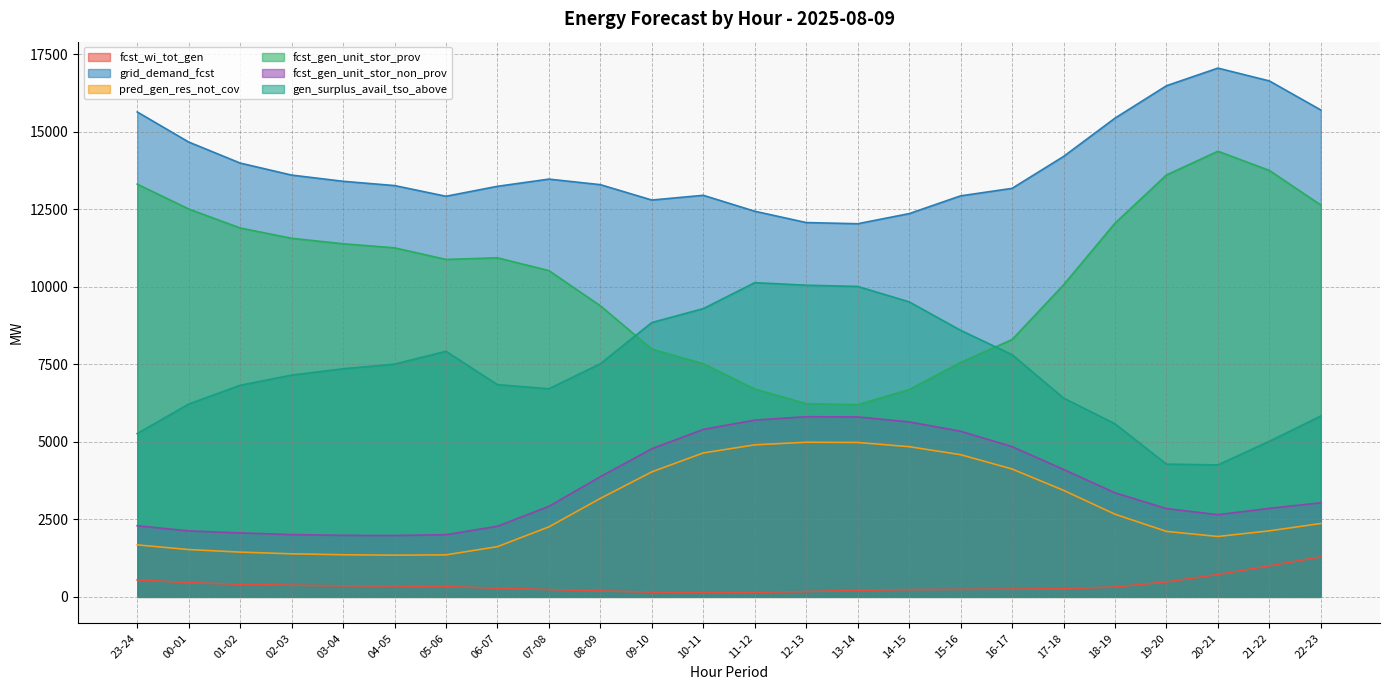

Reading left to right, extract all data points from this chart.

fcst_wi_tot_gen: 548	459	407	377	357	351	333	280	236	192	154	143	148	171	211	235	242	251	263	319	483	722	1002	1291
grid_demand_fcst: 15639	14669	13991	13603	13403	13265	12920	13241	13473	13294	12798	12951	12437	12072	12034	12360	12933	13175	14203	15439	16484	17053	16639	15702
pred_gen_res_not_cov: 1677	1526	1444	1389	1359	1345	1355	1620	2258	3176	4032	4642	4903	4987	4980	4844	4586	4124	3437	2666	2112	1948	2130	2367
fcst_gen_unit_stor_prov: 13311	12510	11897	11564	11388	11257	10883	10934	10523	9388	7990	7519	6704	6232	6200	6686	7562	8298	10061	12052	13606	14372	13753	12637
fcst_gen_unit_stor_non_prov: 2294	2128	2064	2009	1985	1978	2007	2278	2920	3877	4778	5402	5702	5810	5804	5644	5342	4846	4111	3357	2848	2651	2856	3035
gen_surplus_avail_tso_above: 5268	6218	6824	7152	7356	7506	7920	6844	6712	7519	8848	9296	10134	10051	10012	9515	8597	7811	6413	5582	4281	4256	5018	5833